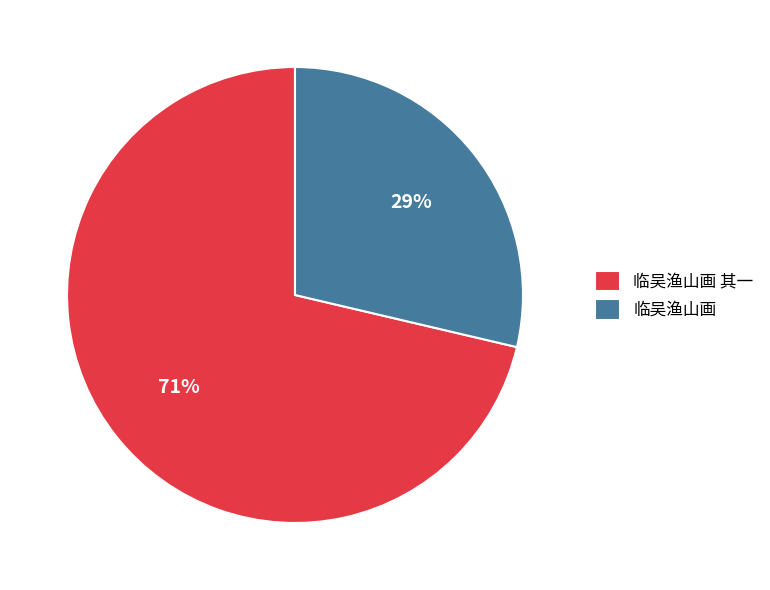

Combined, do 临吴渔山画 and 临吴渔山画 其一 account for over 50%?

Yes